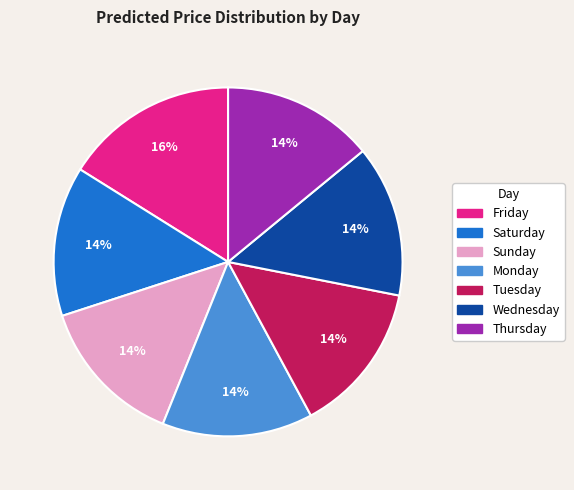

Does any single category account for the majority?

No